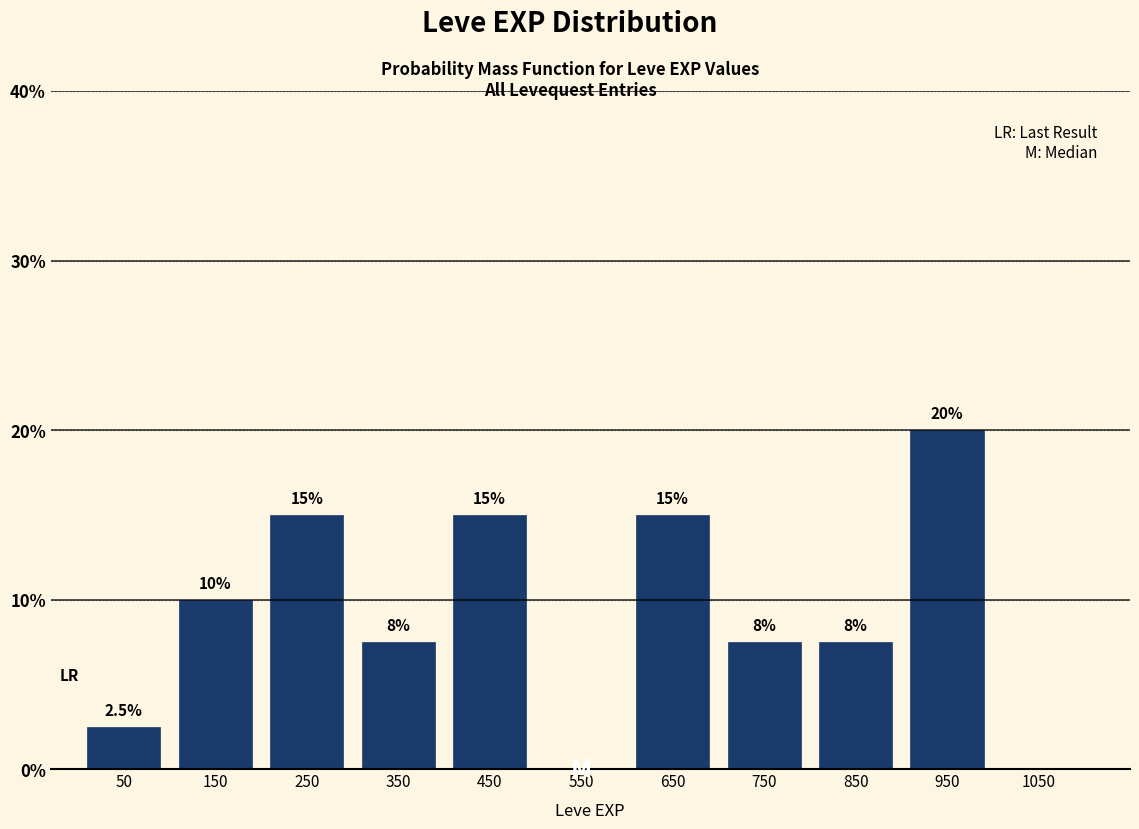

Reading left to right, what are all the values shown in this chart?

50=2.5	150=10.0	250=15.0	350=7.5	450=15.0	550=0.0	650=15.0	750=7.5	850=7.5	950=20.0	1050=0.0